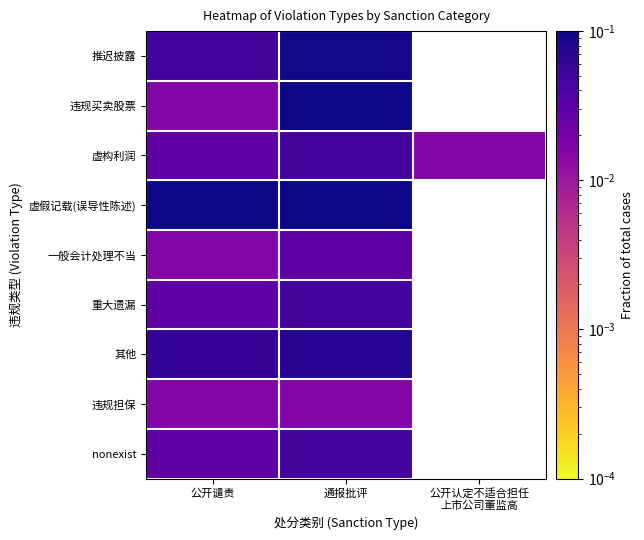

At which label does 违规买卖股票 reach its peak?

通报批评